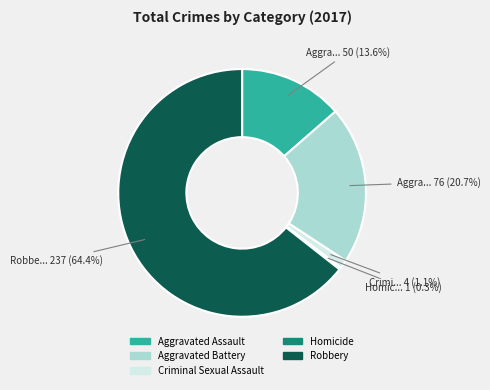

Which slice represents more than half of the pie?

Robbery